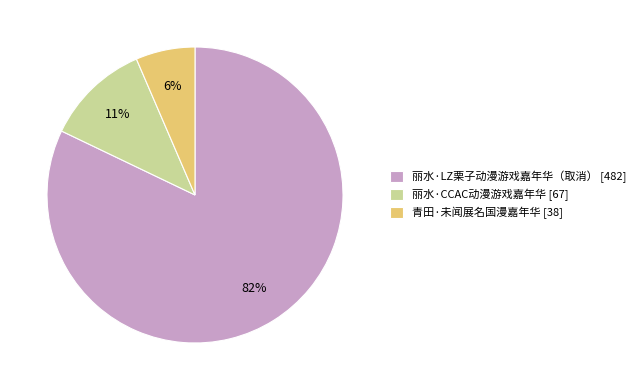

Does any single category account for the majority?

Yes